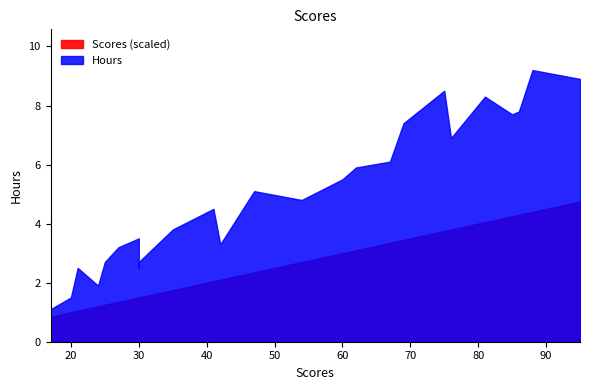

What is the average value of the Hours series?

5.0